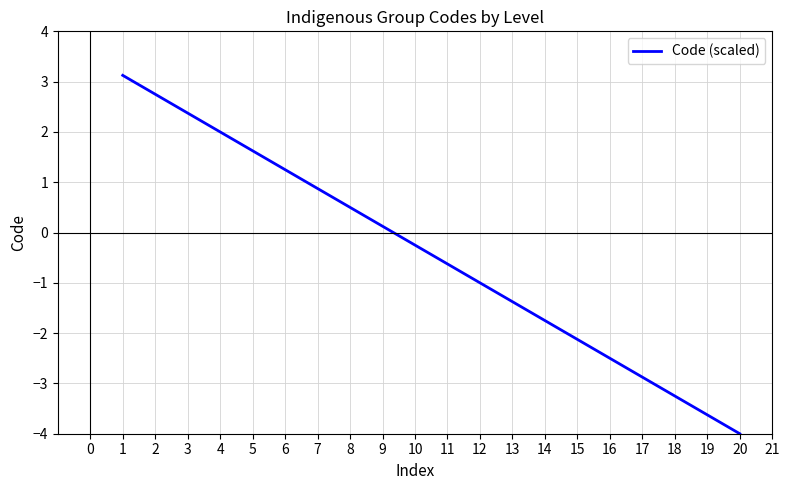

The value at 17 is -4.4. True or false?

False